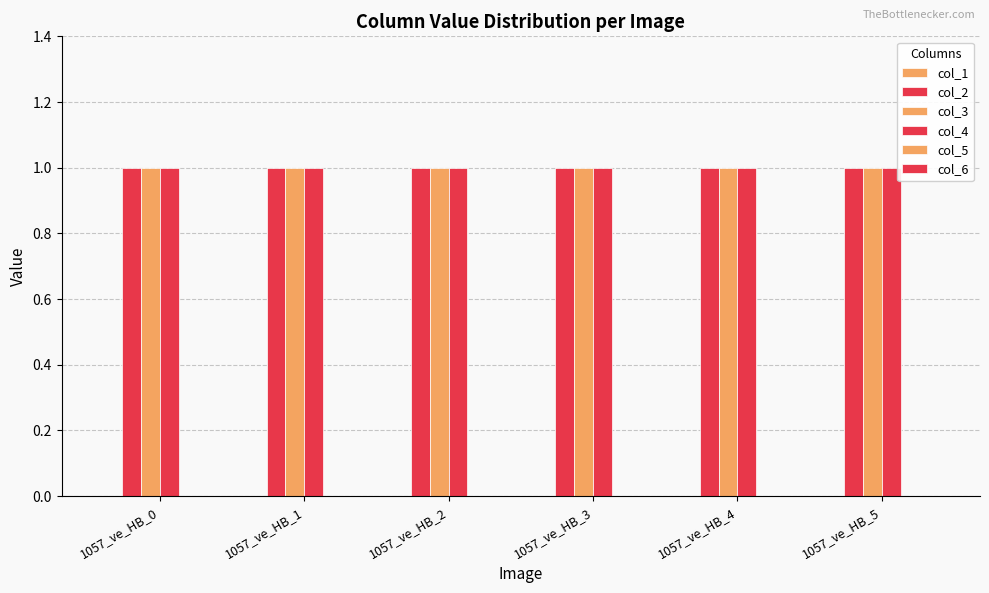

What is the maximum value shown in the chart?

1